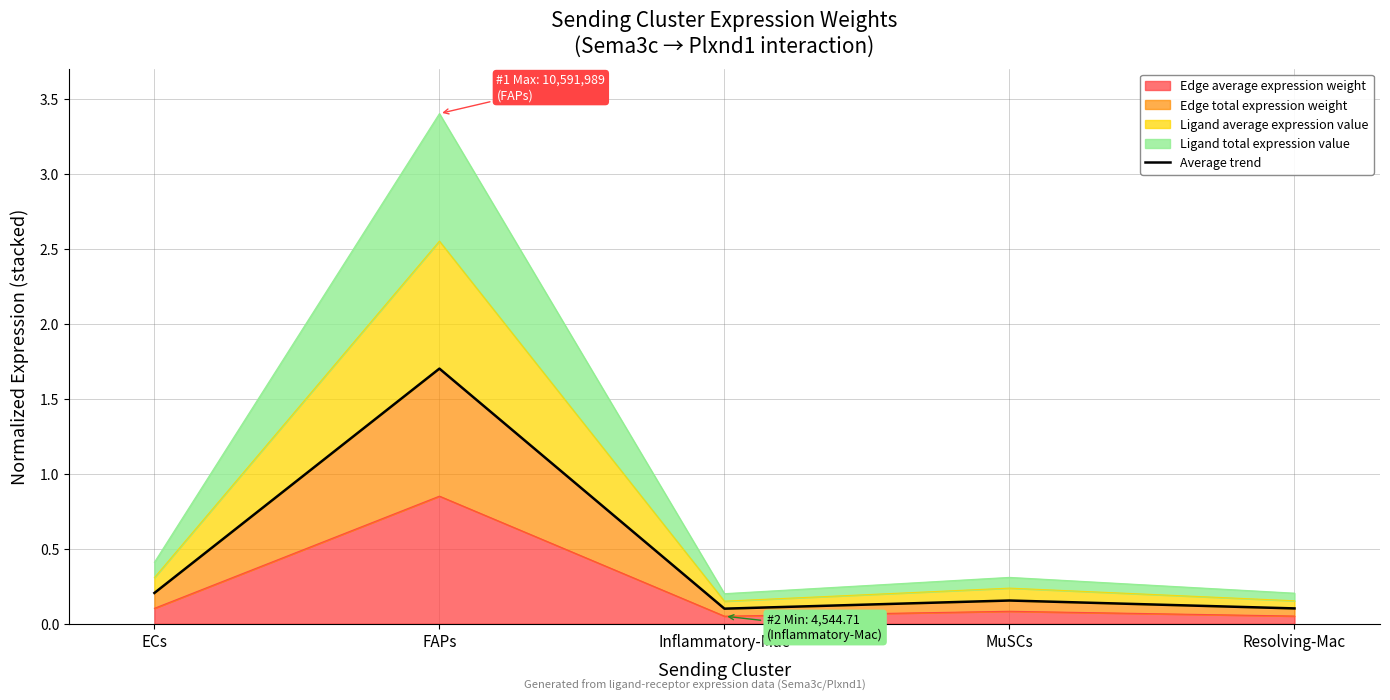

How many points are higher than both their immediate neighbors (excluding endpoints)?

2